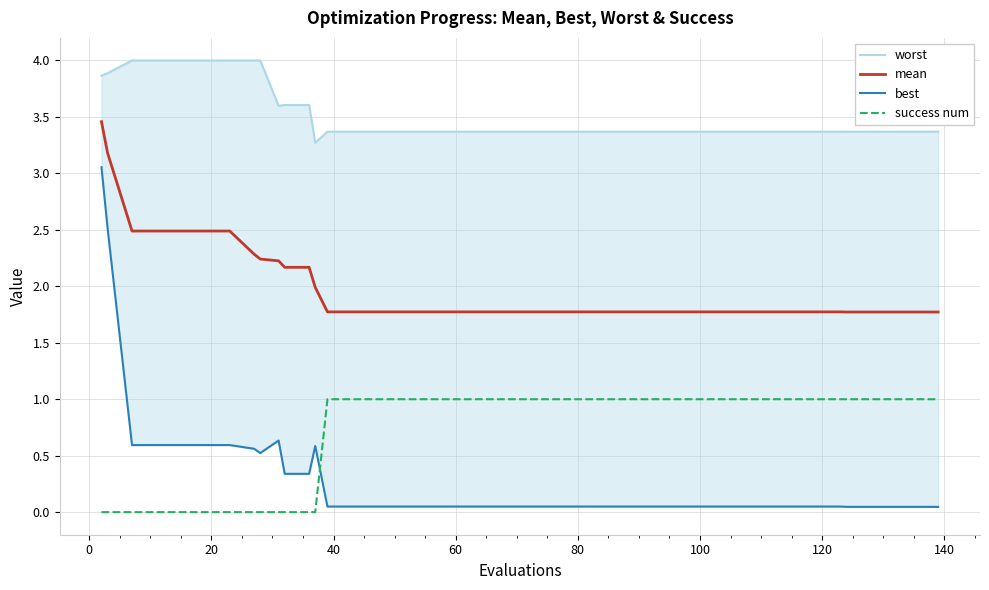

Which series has the widest spread of values?

best